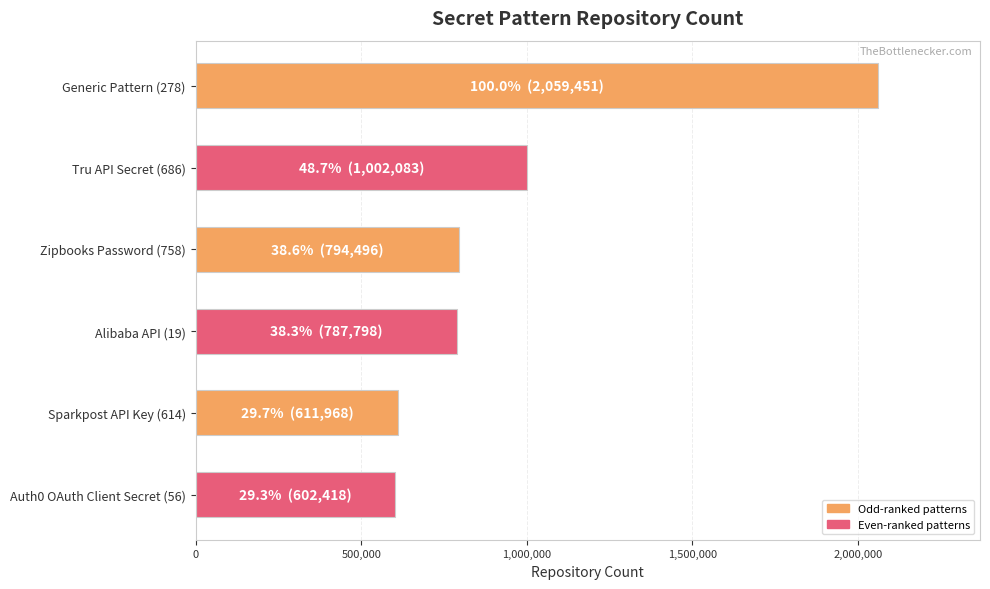

What is the change in value from Zipbooks Password (758) to Sparkpost API Key (614)?

-182528